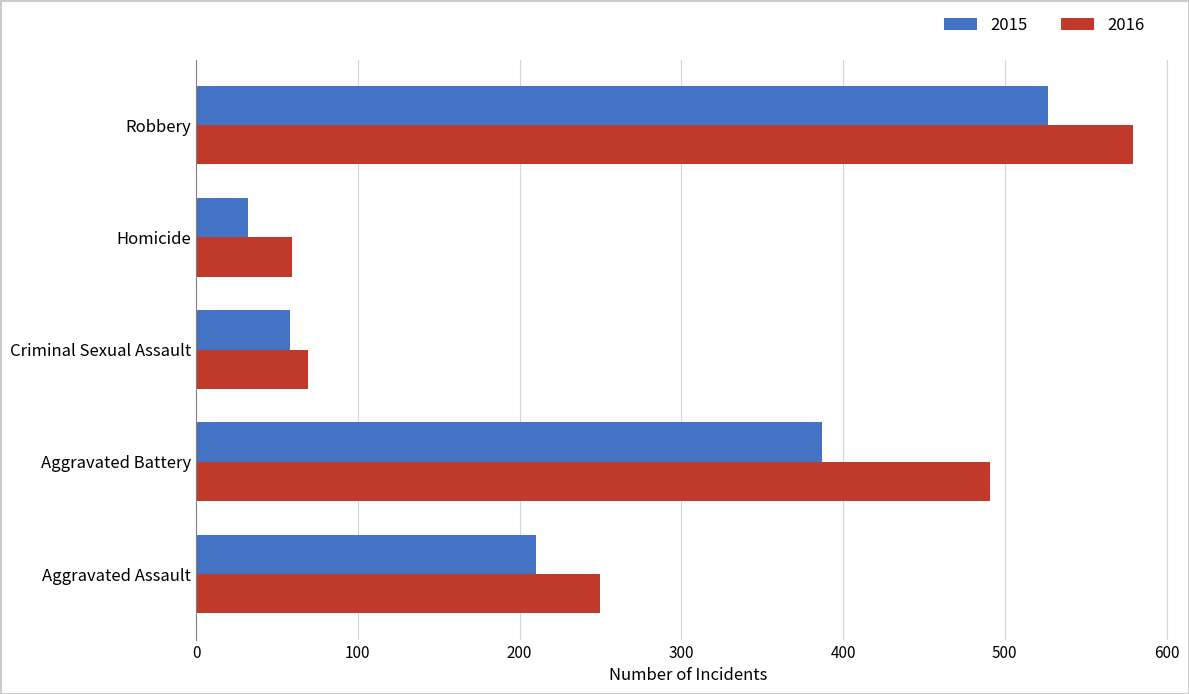

Count the number of categories in the chart.

5